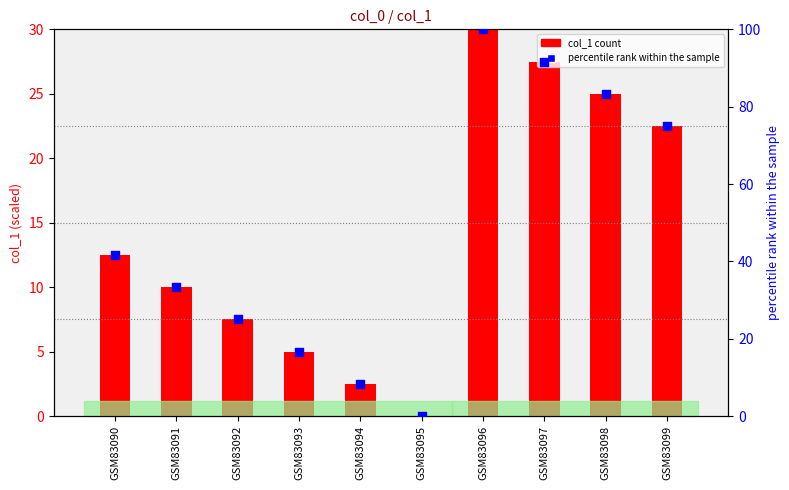

At how many categories does at least one series exceed 1?

9